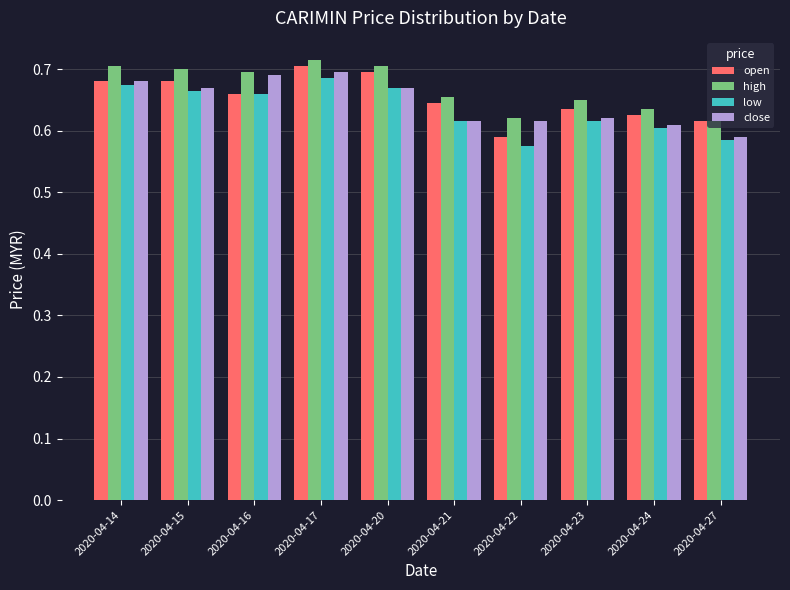

Rank the series by their maximum value, from highest to lowest.

high, open, close, low